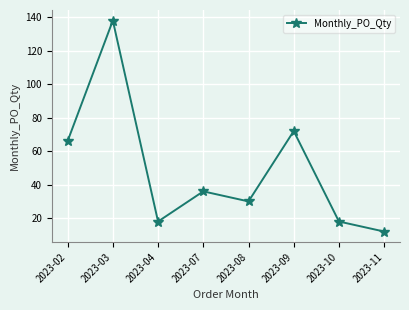

Read the value at 2023-11.

12